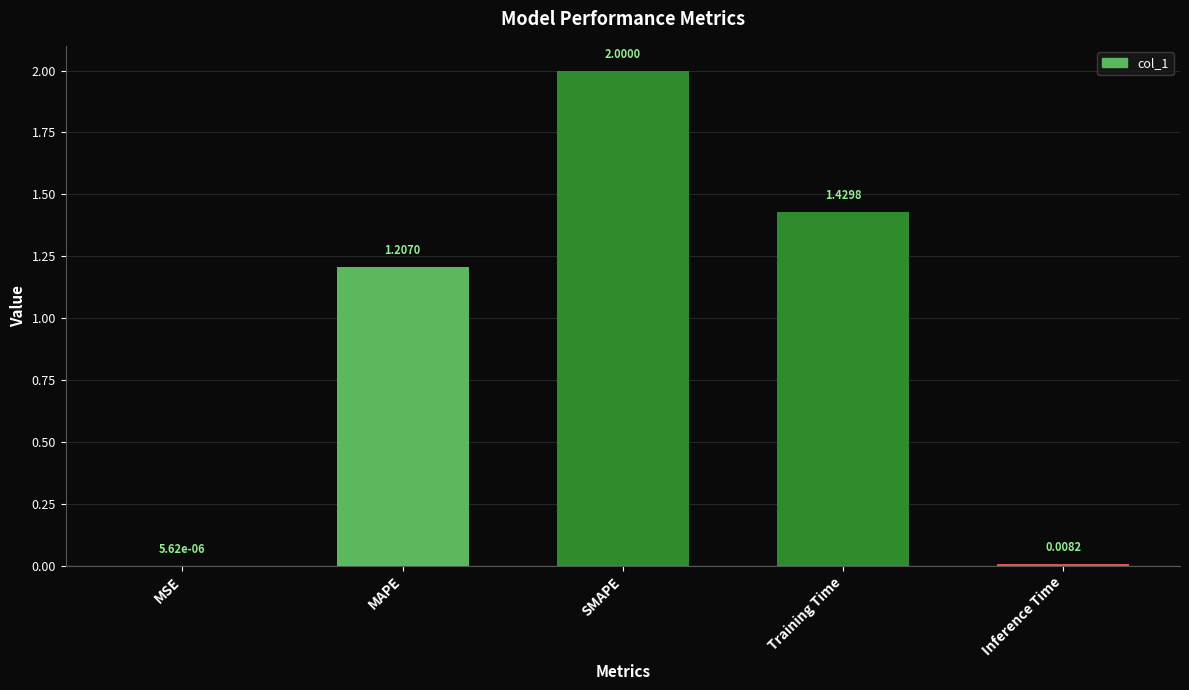

At which label does the data first exceed 1?

MAPE